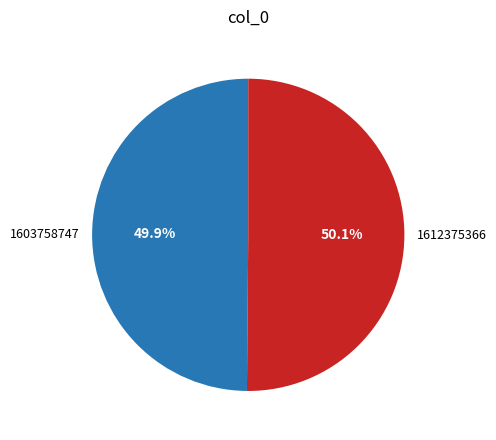

What is the total percentage of 1612375366 and 1603758747?

100.0%